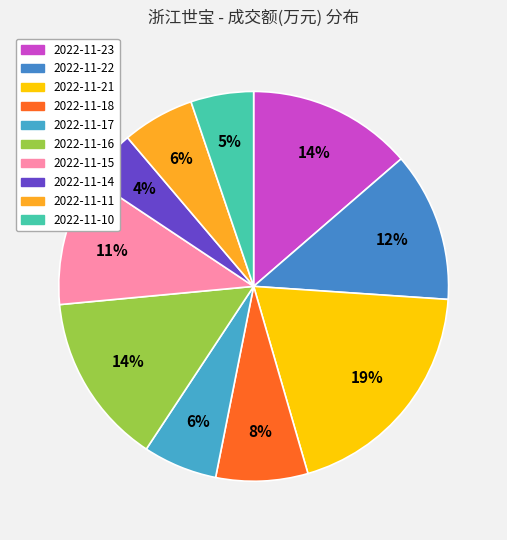

Rank the categories by value from highest to lowest.

2022-11-21, 2022-11-16, 2022-11-23, 2022-11-22, 2022-11-15, 2022-11-18, 2022-11-17, 2022-11-11, 2022-11-10, 2022-11-14